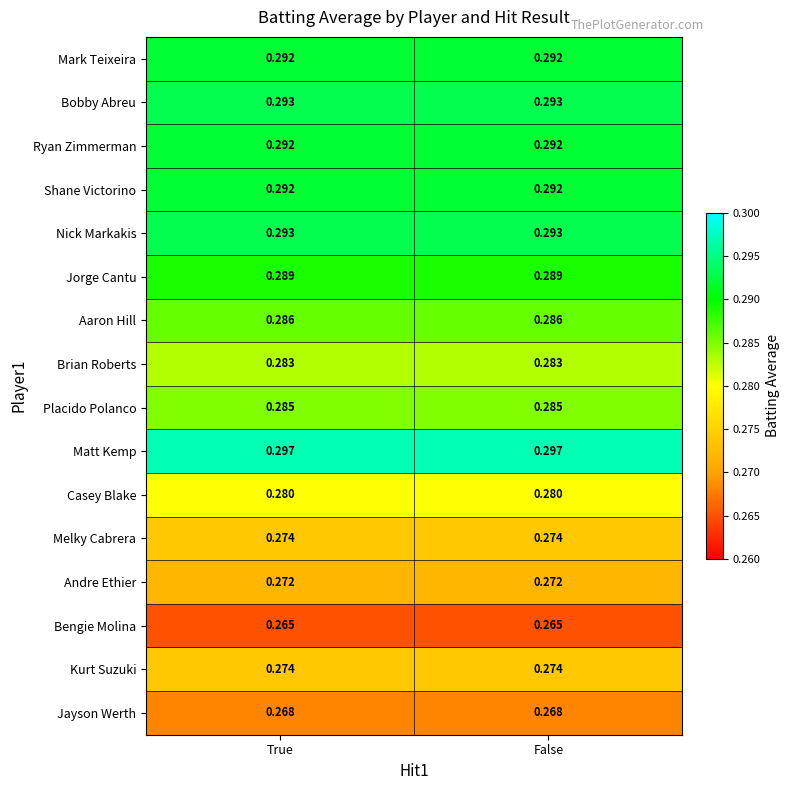

Which series has the largest total across all categories?

Matt Kemp